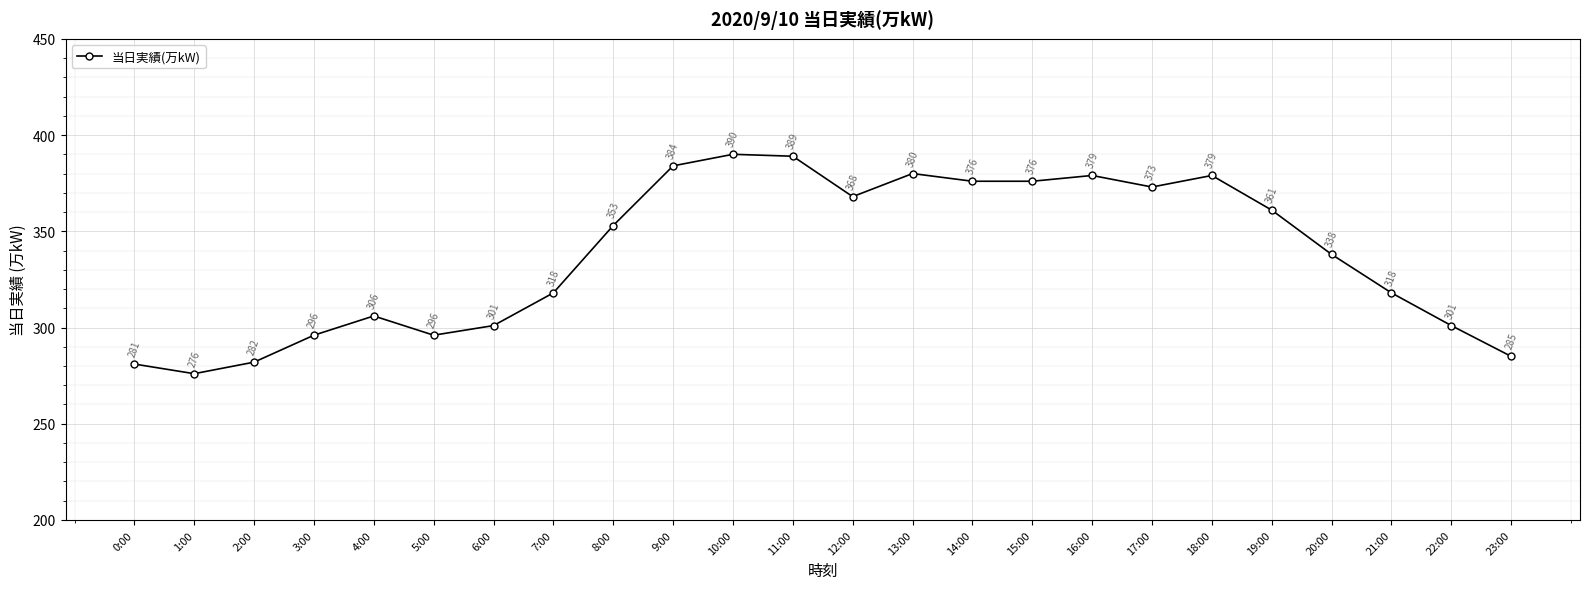

The chart shows a value of 368 at 12:00. True or false?

True